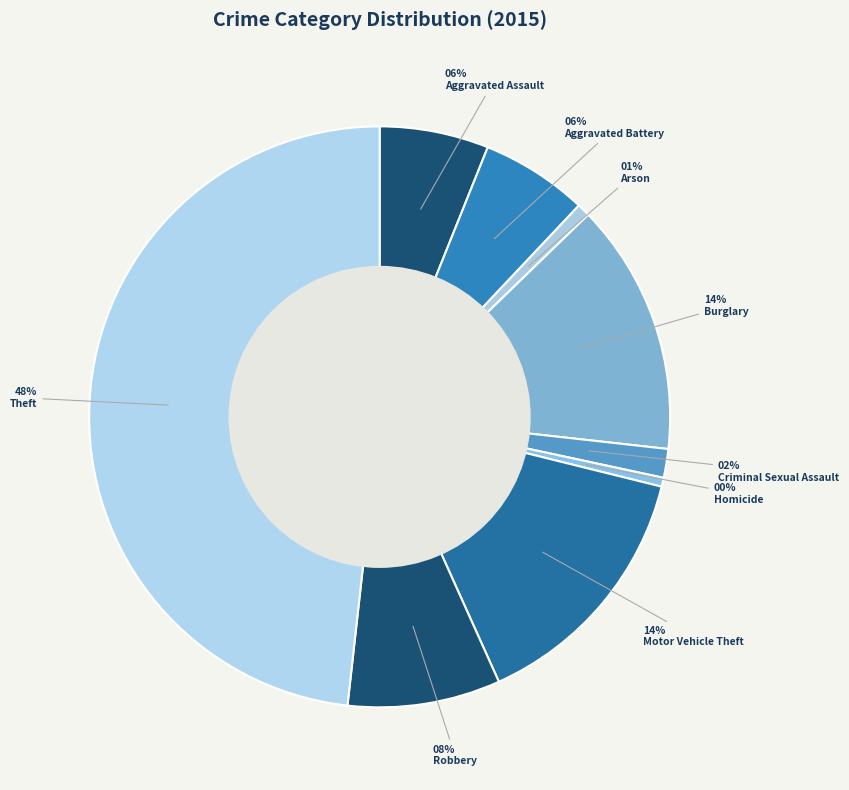

Count the number of slices in the pie.

9